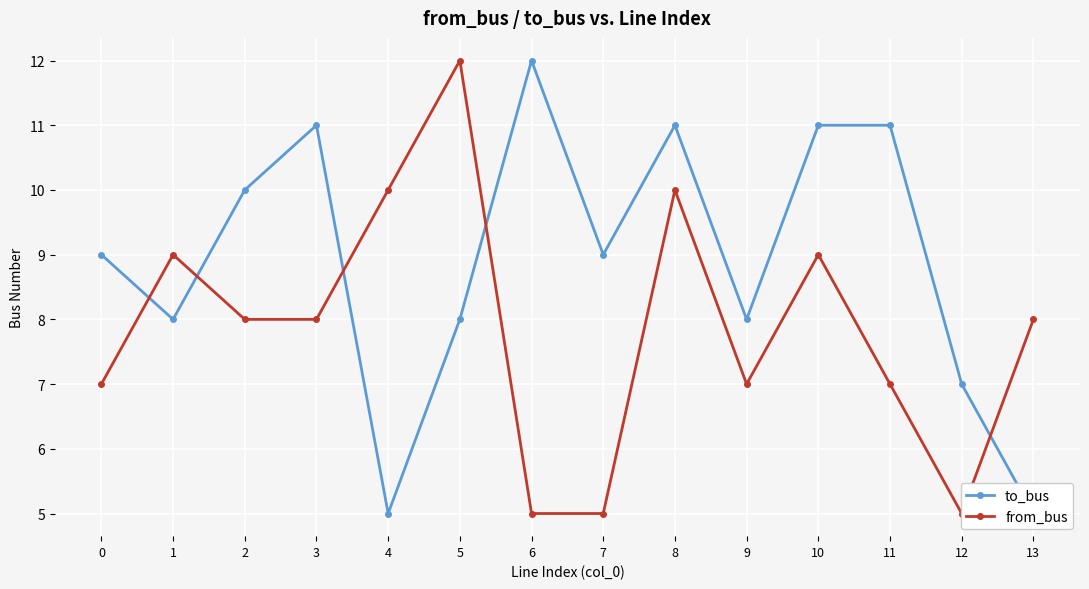

Reading right to left, what are all the values shown in this chart?

to_bus: 13=5	12=7	11=11	10=11	9=8	8=11	7=9	6=12	5=8	4=5	3=11	2=10	1=8	0=9
from_bus: 13=8	12=5	11=7	10=9	9=7	8=10	7=5	6=5	5=12	4=10	3=8	2=8	1=9	0=7